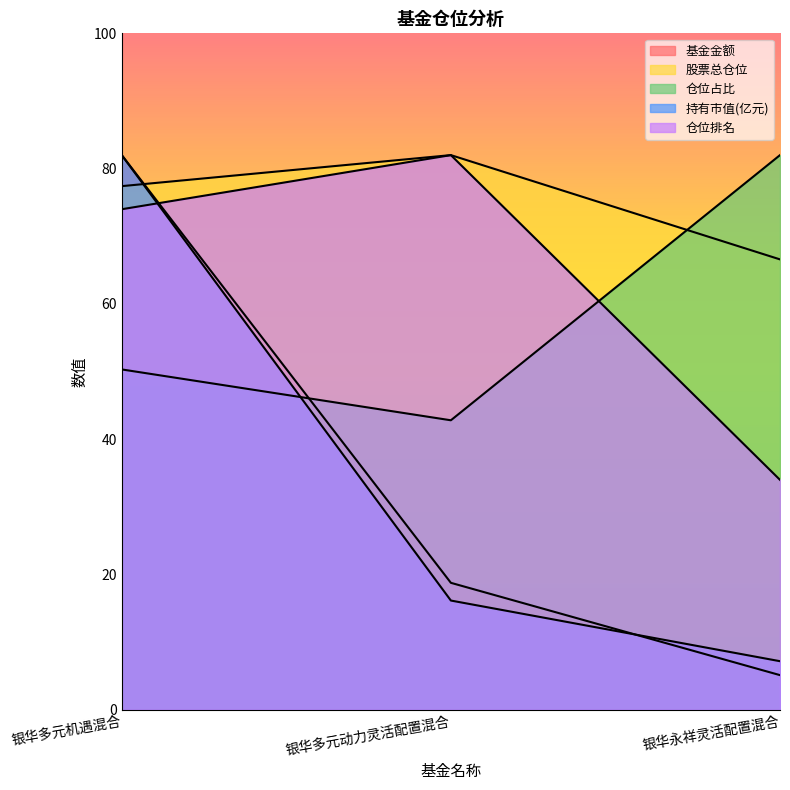

Reading left to right, what are all the values shown in this chart?

基金金额: 82.0	18.8	5.1
股票总仓位: 77.4	82.0	66.6
仓位占比: 50.3	42.8	82.0
持有市值(亿元): 82.0	16.2	7.2
仓位排名: 74.0	82.0	34.0